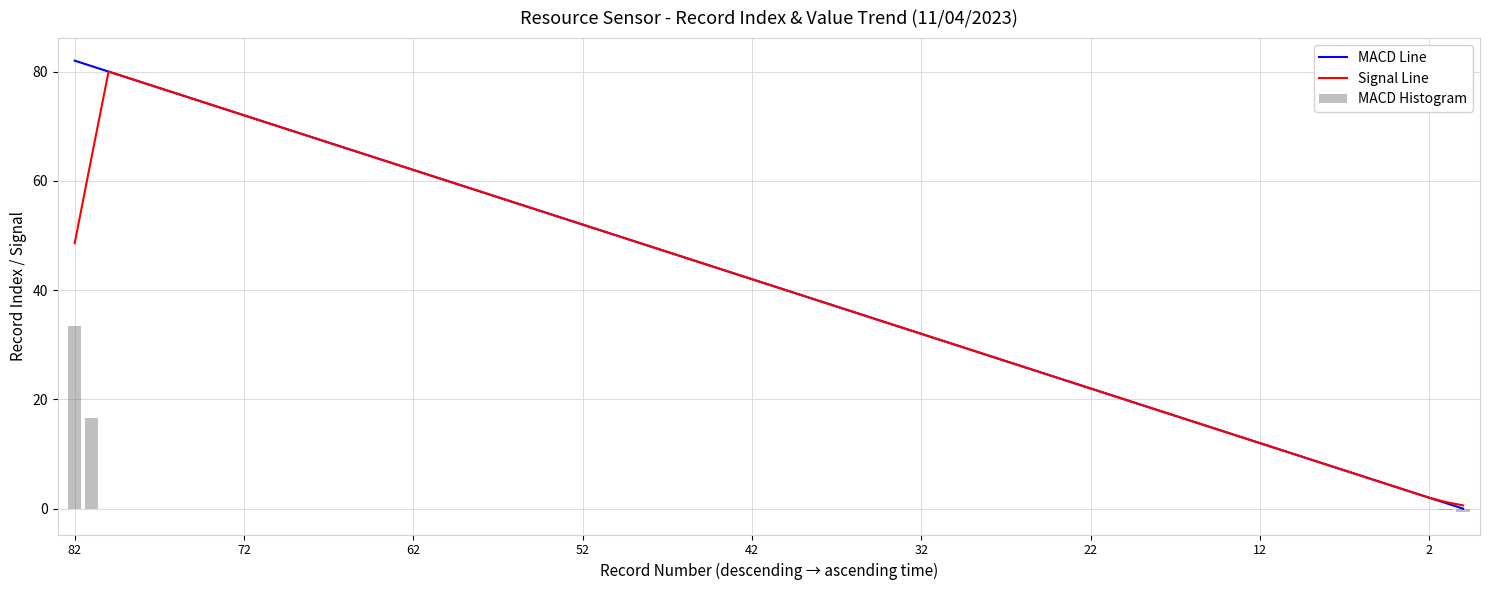

Is the value of value at 12 greater than the value of Record Index at 12?

No